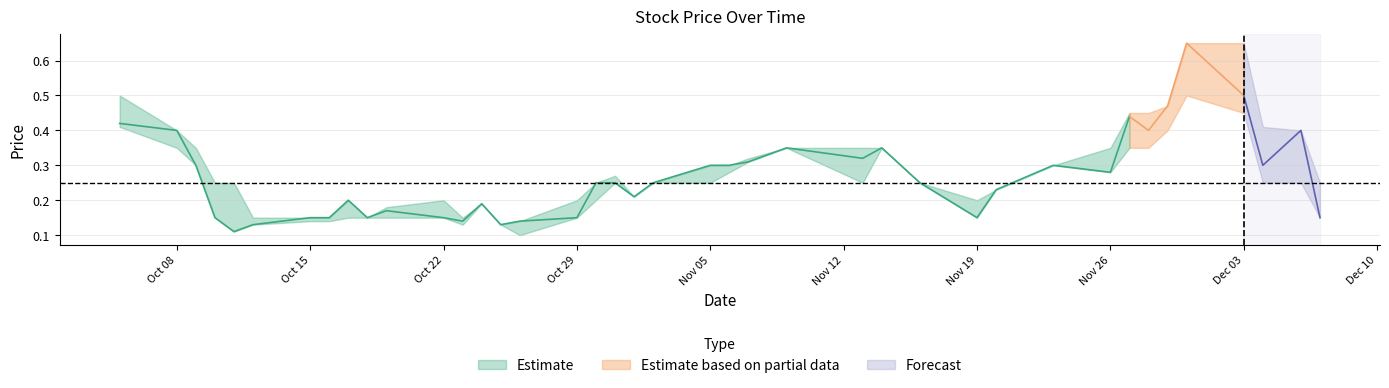

What is the sum of the close values at 2018-10-23 and 2018-10-24?

0.3